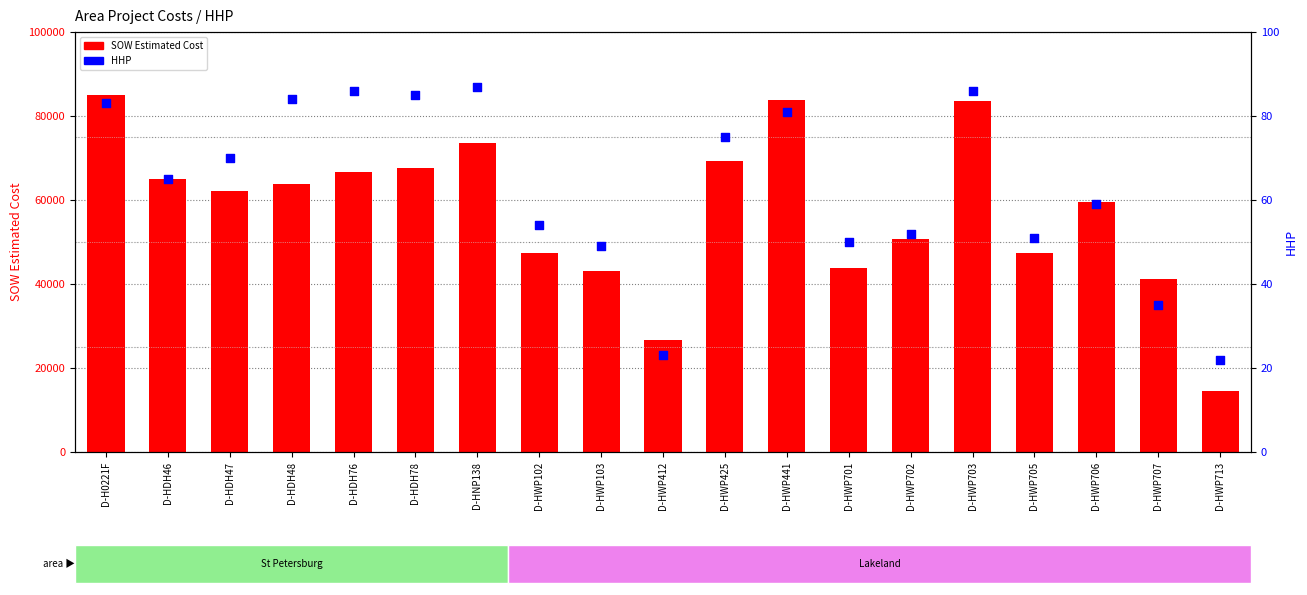

Which series has the widest spread of Y values?

SOW Estimated Cost